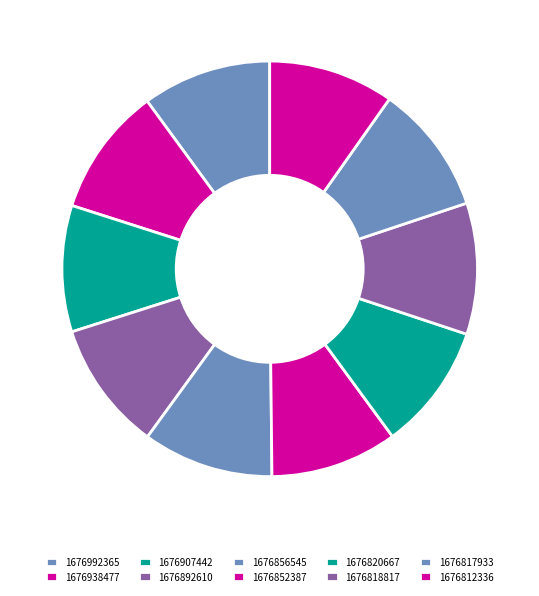

Does 1676907442 represent more than half of the total?

No